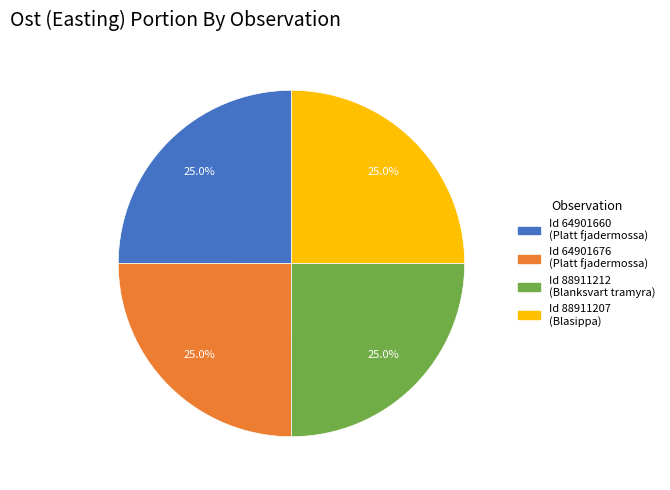

Is there any slice that represents more than half of the pie?

No